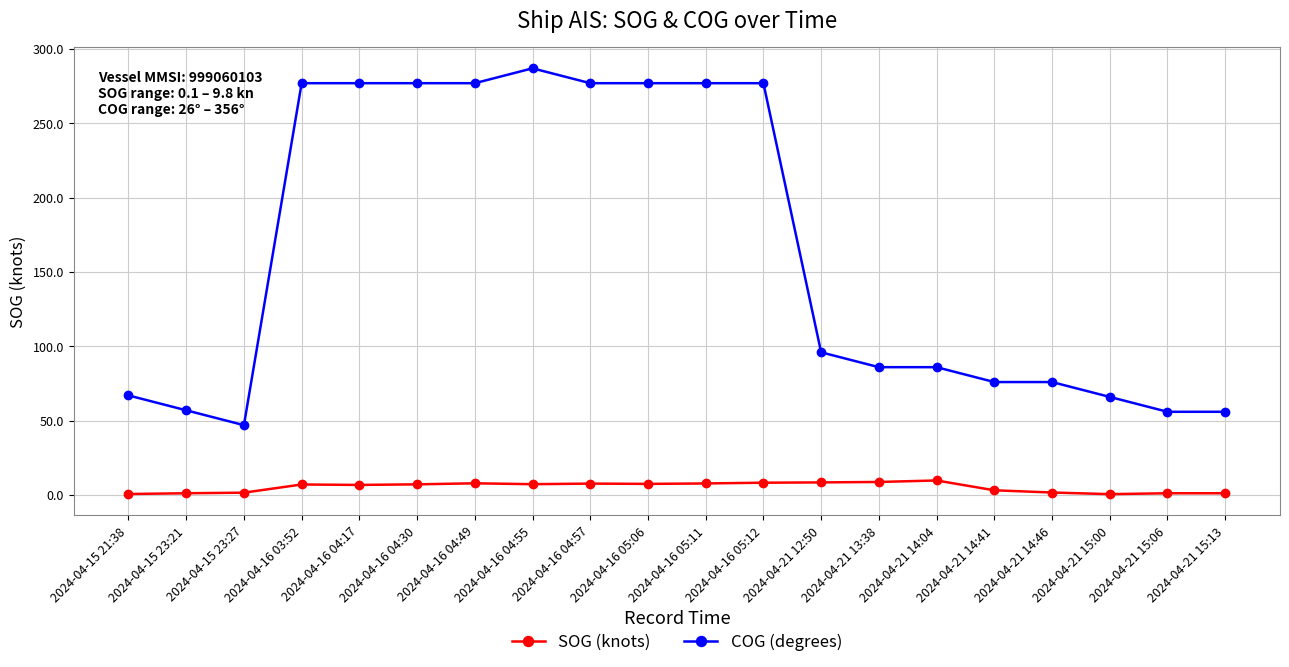

True or false: COG (degrees) has more than 0 points higher than both neighbors.

True